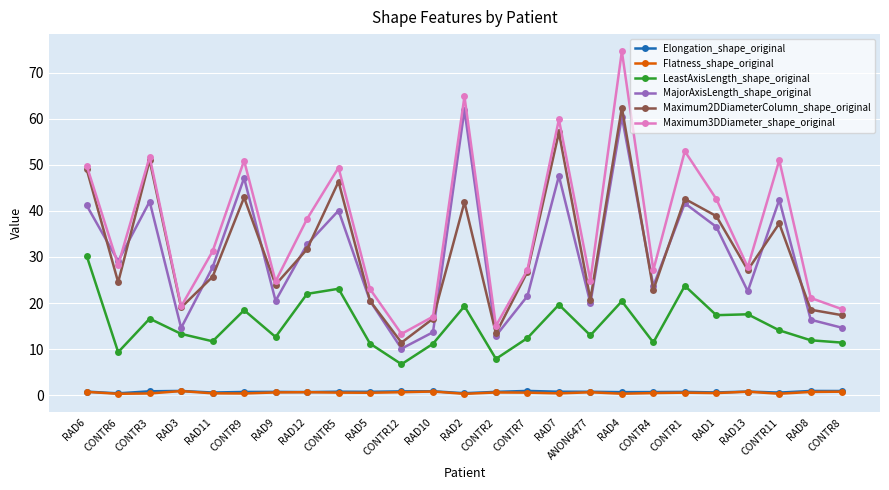

What are all the series names shown in the legend?

Elongation_shape_original, Flatness_shape_original, LeastAxisLength_shape_original, MajorAxisLength_shape_original, Maximum2DDiameterColumn_shape_original, Maximum3DDiameter_shape_original